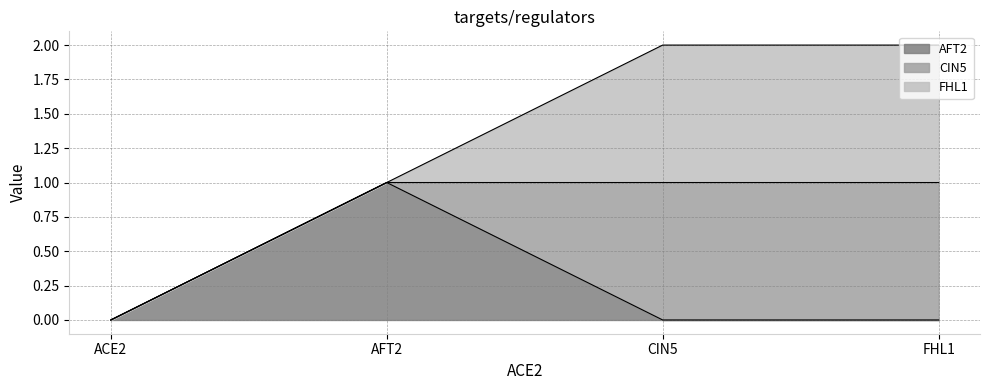

How many lines are shown in the chart?

3